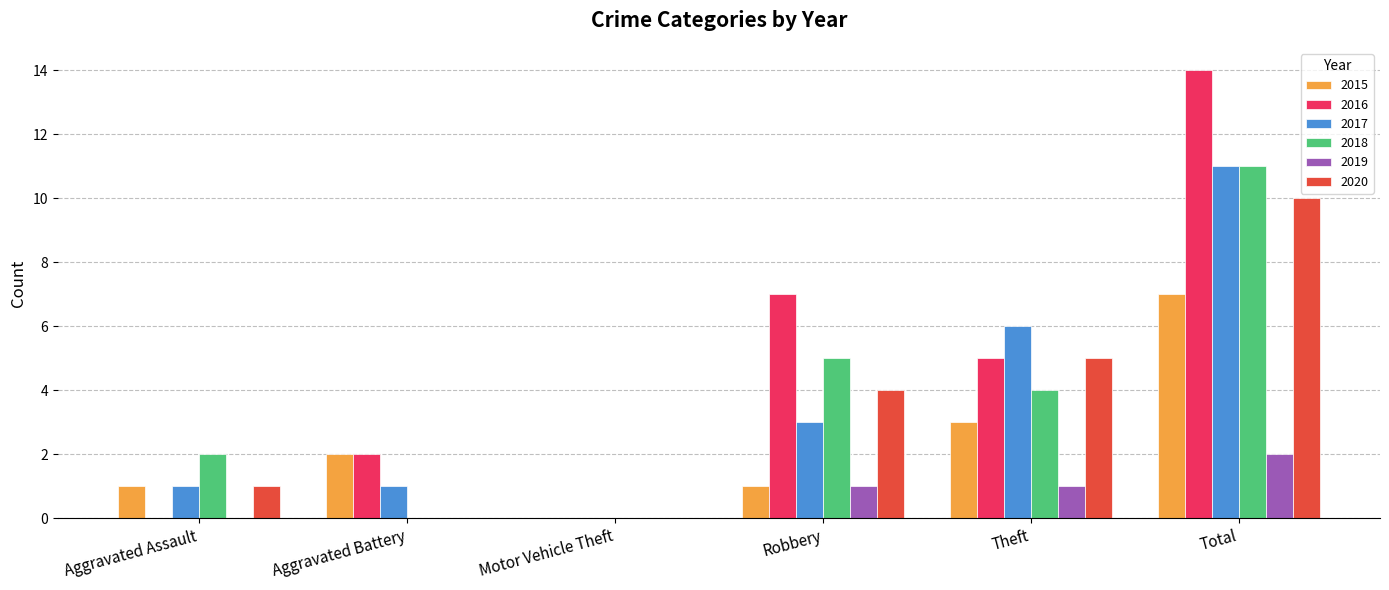

What is the sum of the 2018 values at Theft and Robbery?

9